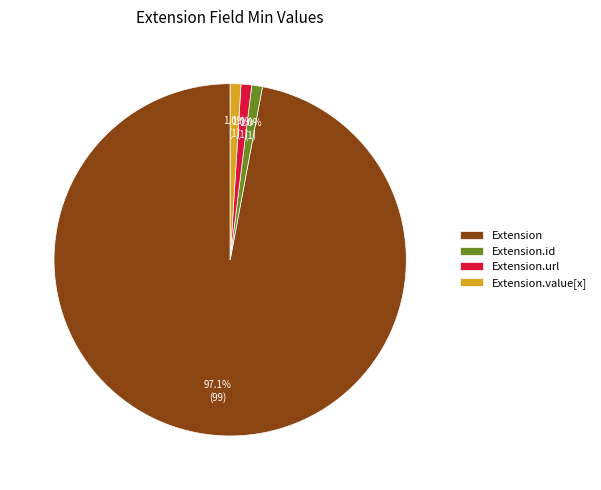

True or false: Extension.id accounts for 12% of the total.

False